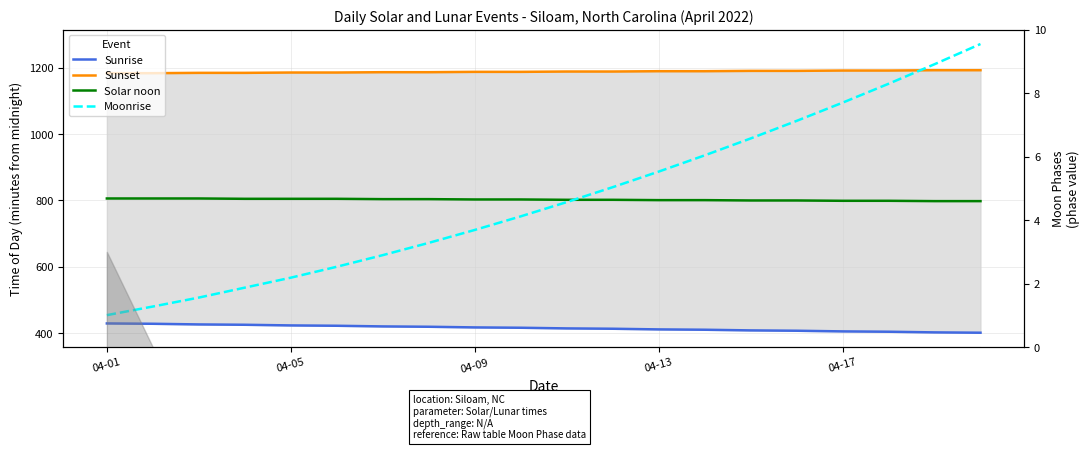

What is the difference between the maximum and second lowest values in the Solar noon series?

8